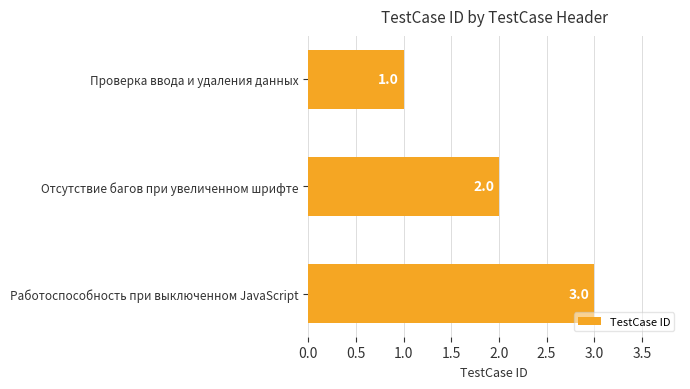

Where is the data nearest to the value 2?

Отсутствие багов при увеличенном шрифте